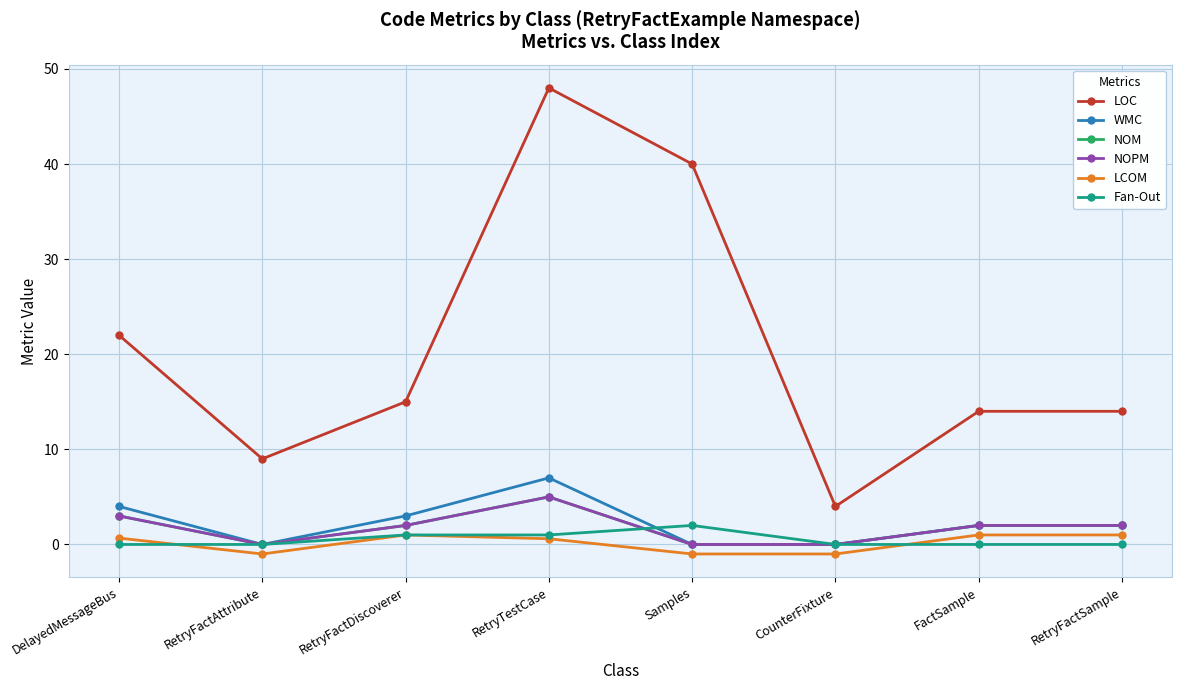

Is this an area chart (filled region under the line)?

No